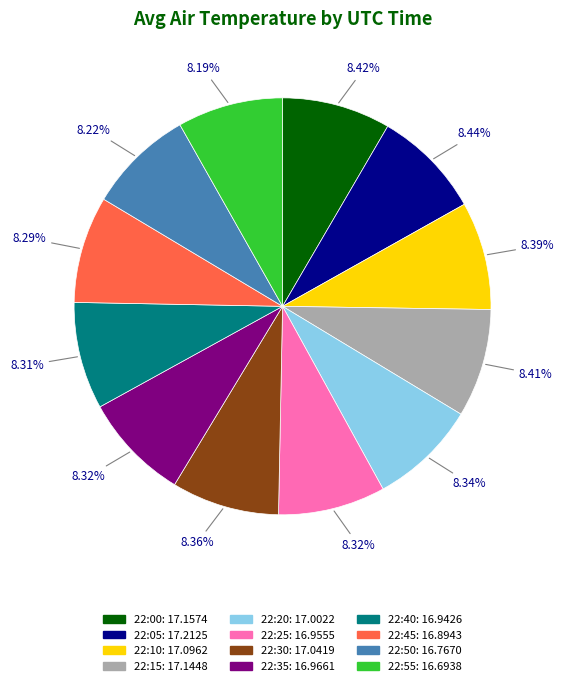

Is it true that 22:00 is 8% of the pie?

True